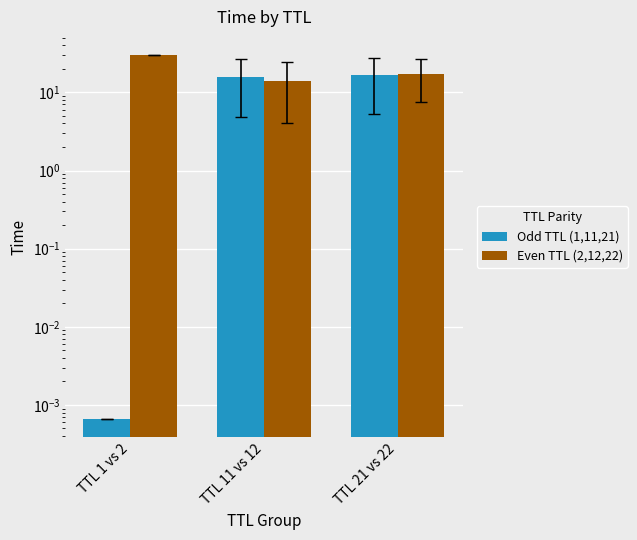

Rank the series at TTL 21 vs 22 from highest to lowest value.

Even TTL (2,12,22), Odd TTL (1,11,21)